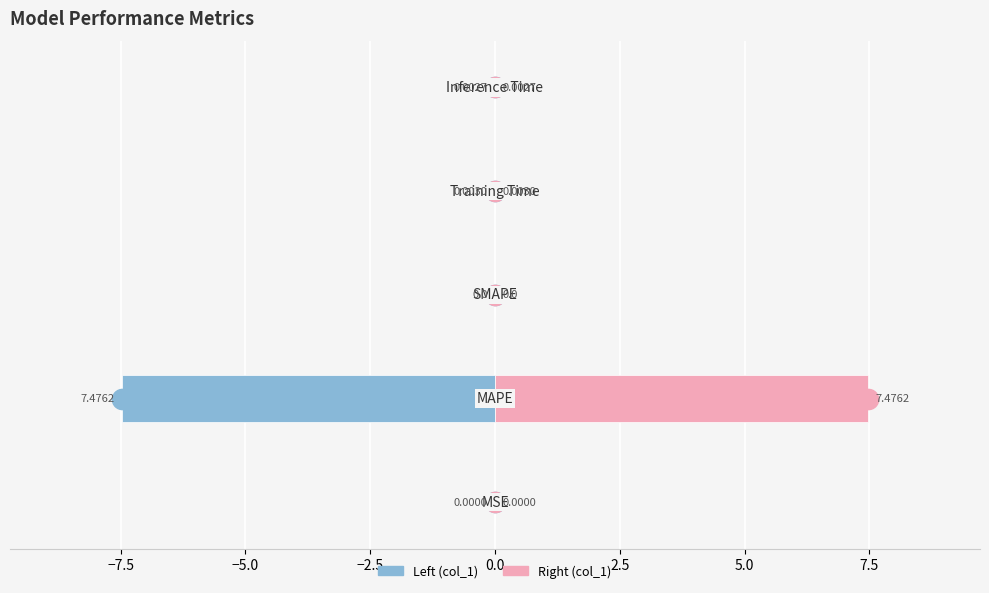

What is the smallest value displayed?

-7.5